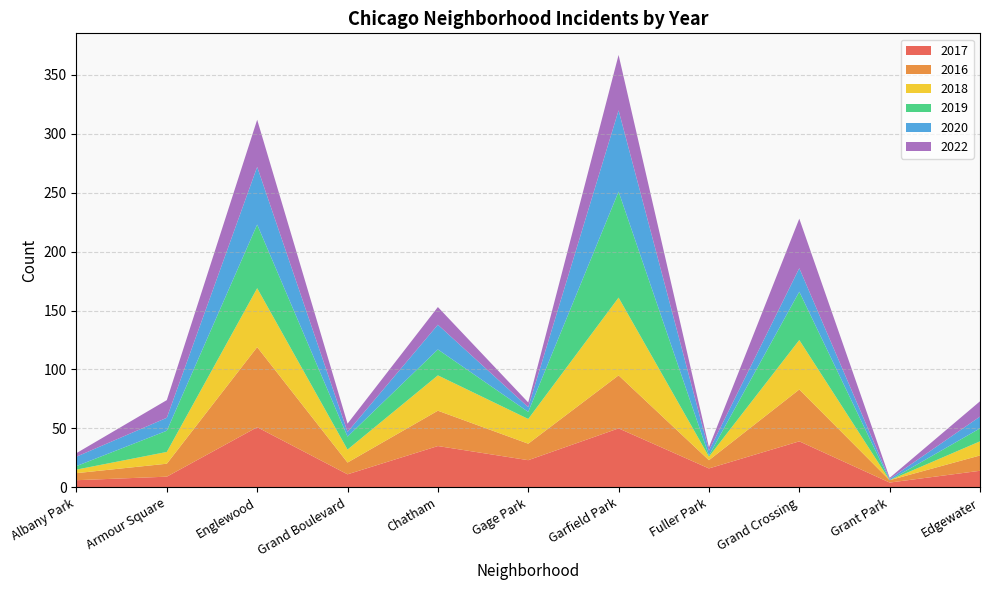

Reading left to right, what are all the values shown in this chart?

2017: 6	9	51	11	35	23	50	16	39	4	14
2016: 6	11	68	10	30	14	45	7	44	2	13
2018: 3	10	50	11	30	21	66	3	42	0	12
2019: 3	18	54	11	22	6	90	1	41	0	11
2020: 8	11	49	4	21	4	69	4	20	1	10
2022: 3	15	40	7	15	4	47	3	42	1	13